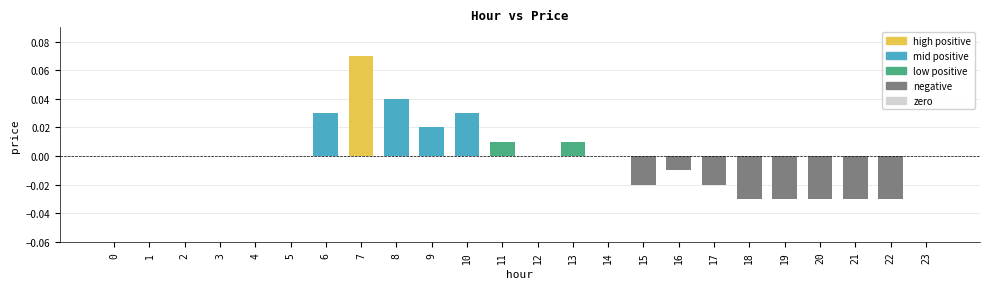

Is it true that the value at 23 is -0.1?

False